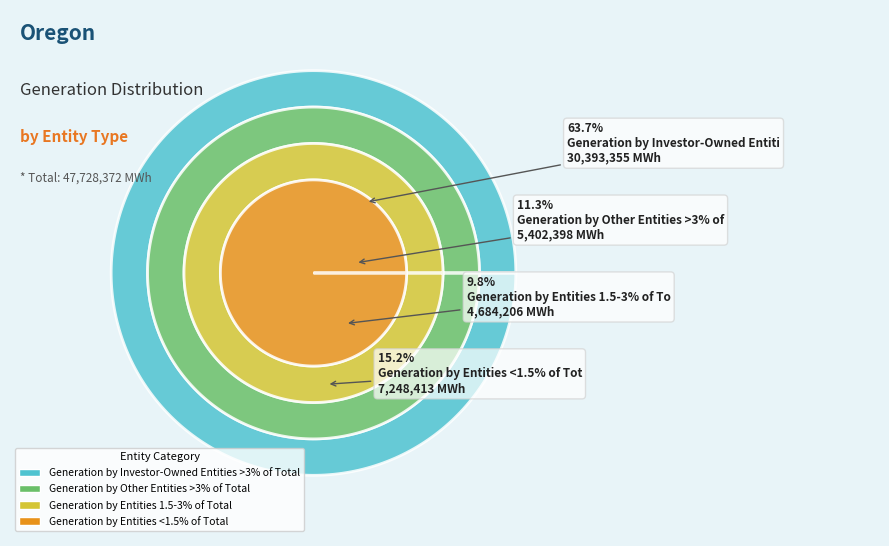

What is the ratio of the value at Generation by Other Entities >3% of Total to the value at Generation by Entities <1.5% of Total?

0.7